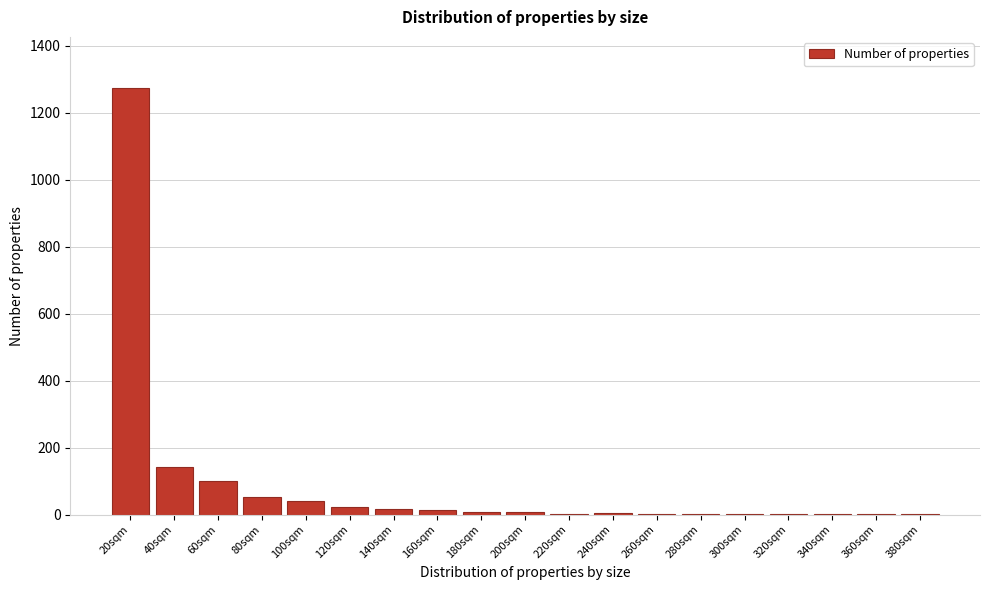

At which label is the value closest to 637?

40sqm